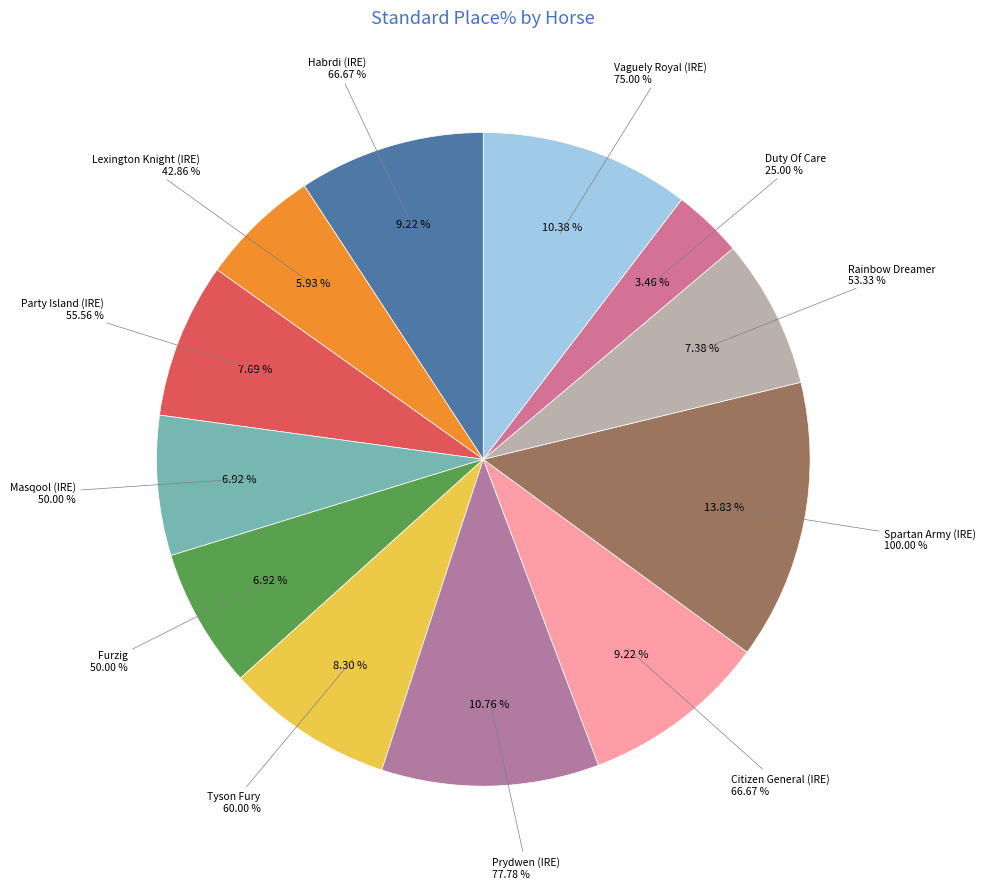

Is Newcastle the majority of the pie?

No